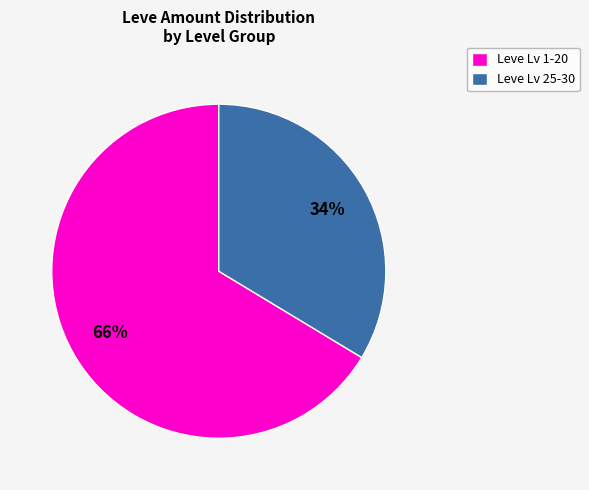

Which slice is the largest?

Leve Lv 1-20